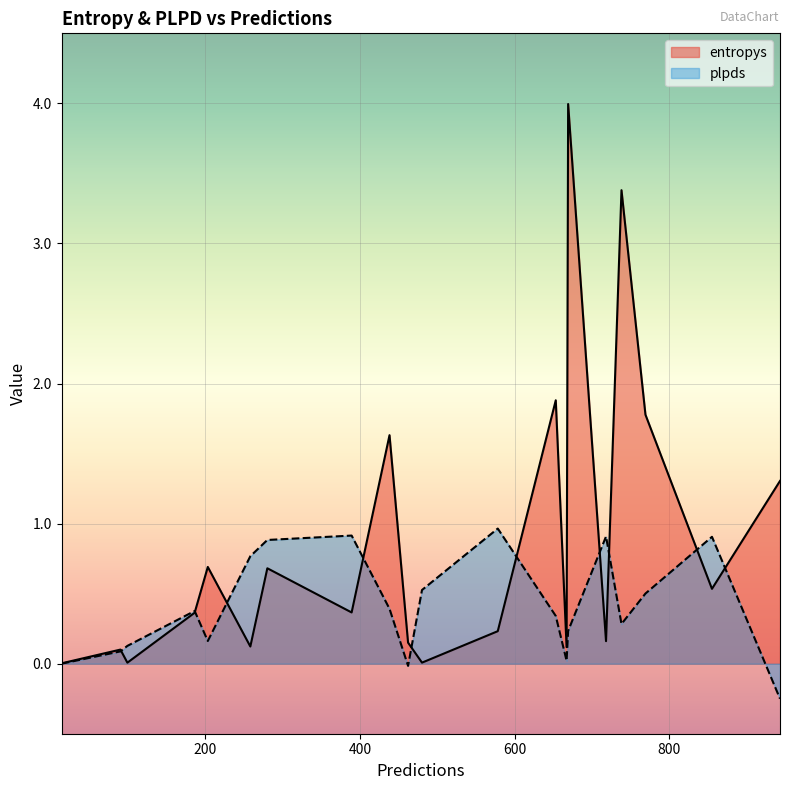

Rank the series at 258 from lowest to highest value.

entropys, plpds